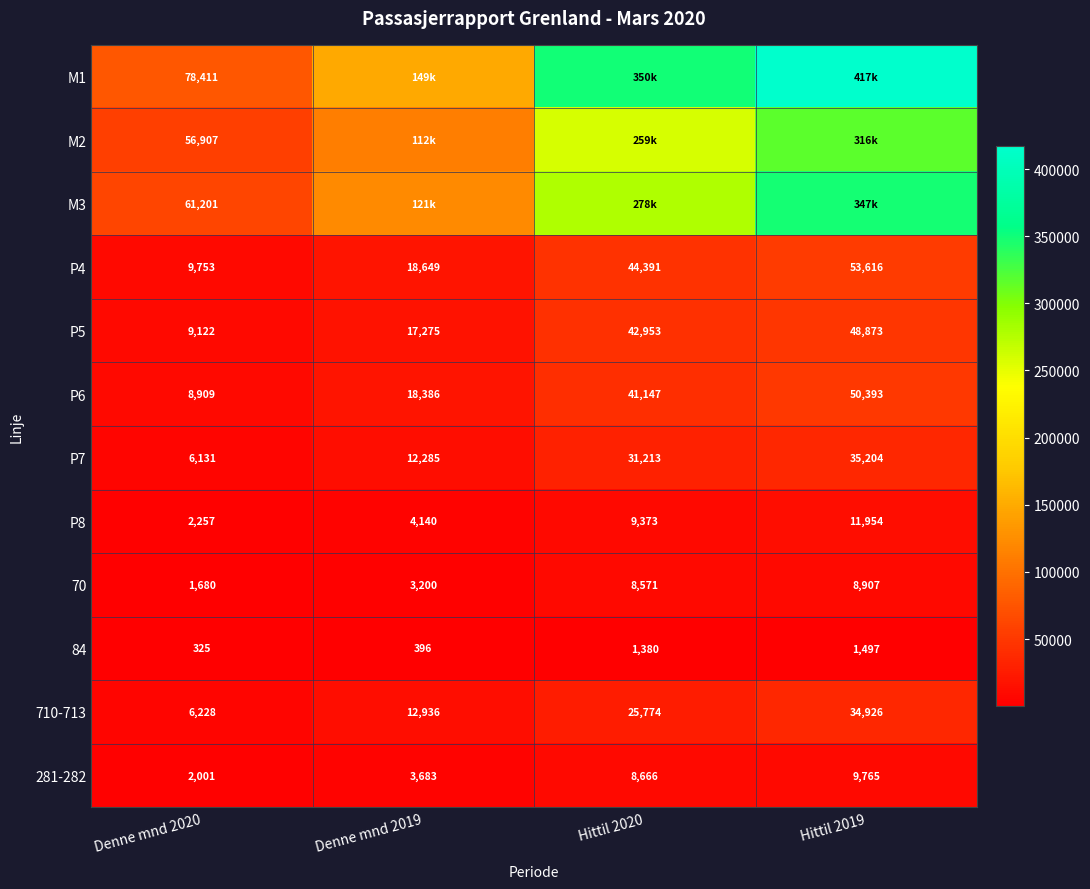

The 84 series shows 534 at Denne mnd 2020. True or false?

False